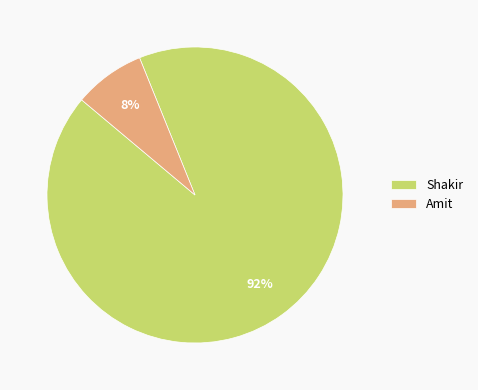

Which has a higher value, Amit or Shakir?

Shakir